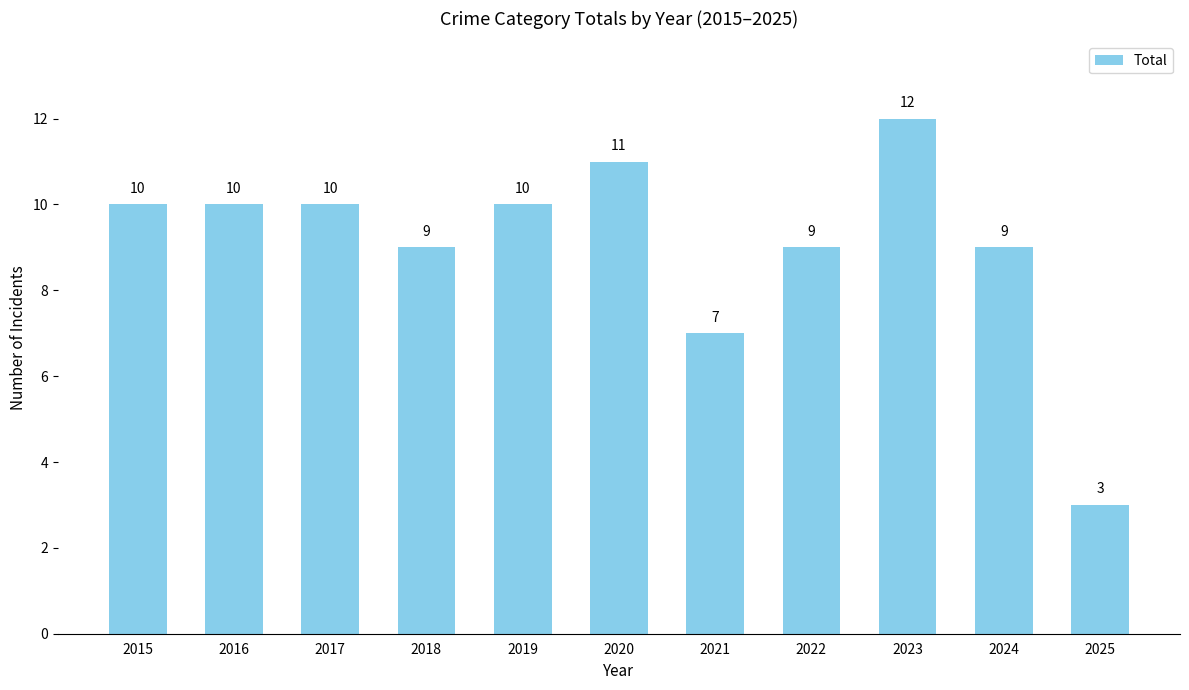

Where is the data nearest to the value 7?

2021